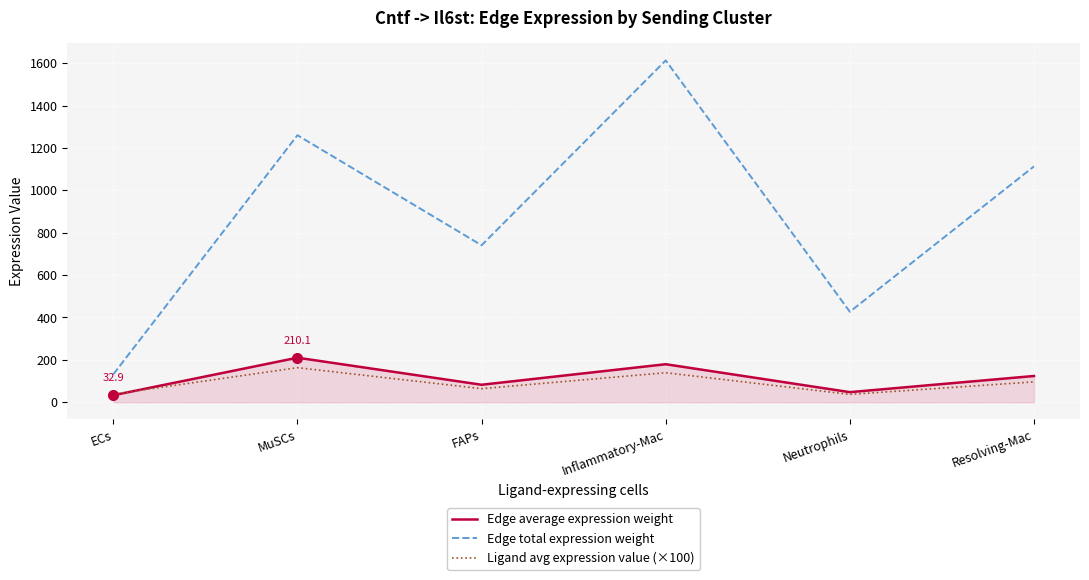

Is it true that Edge total expression weight equals 2245.9 at MuSCs?

False